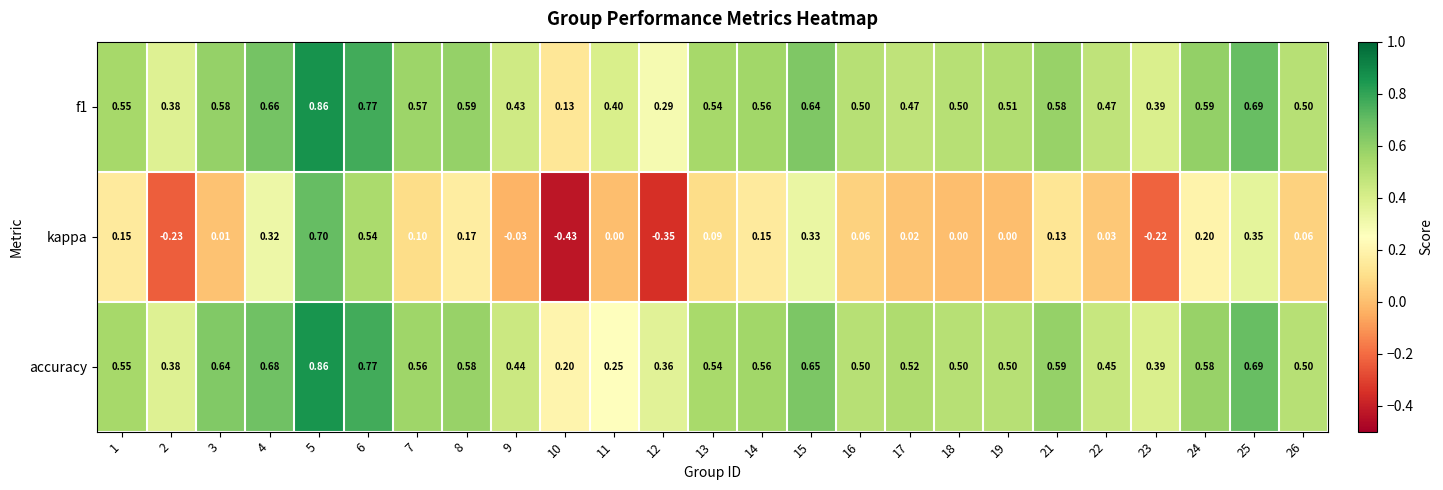

What is the total value across all series at 4?

1.7